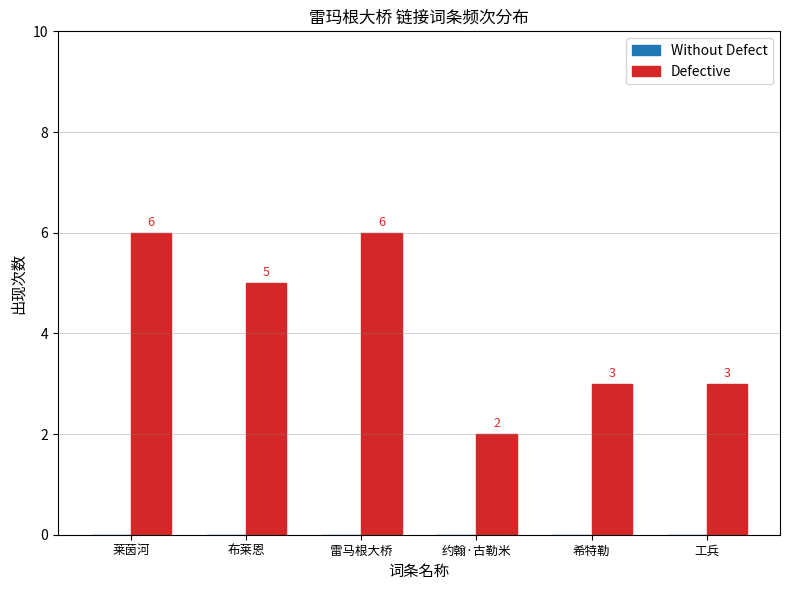

What is the approximate value at 工兵?

3